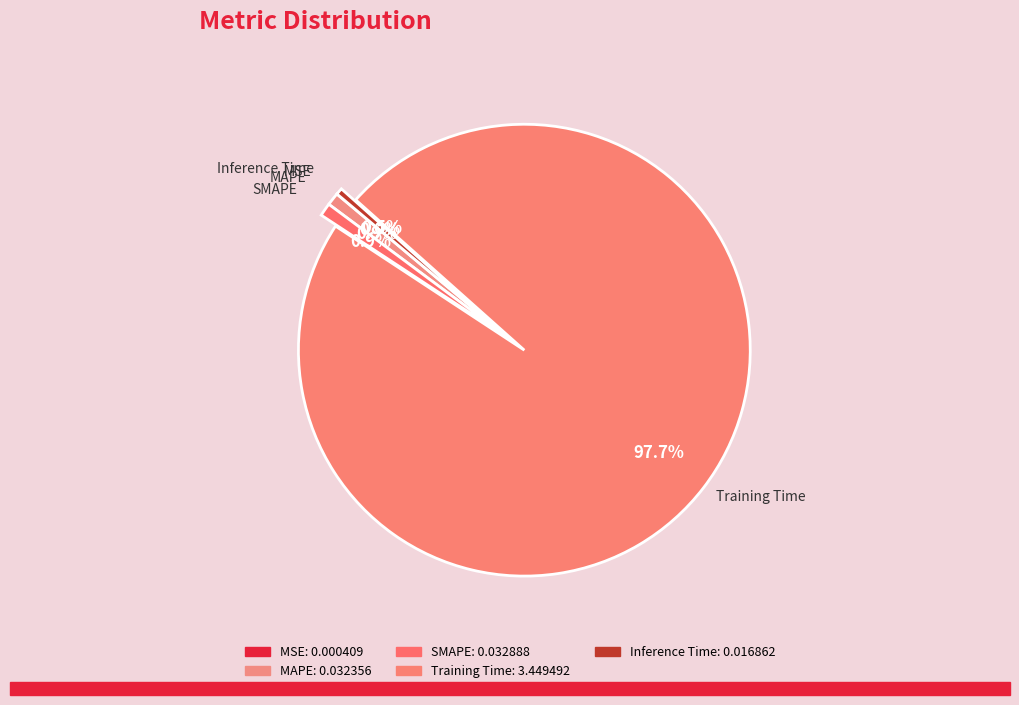

Which slice is the largest?

Training Time